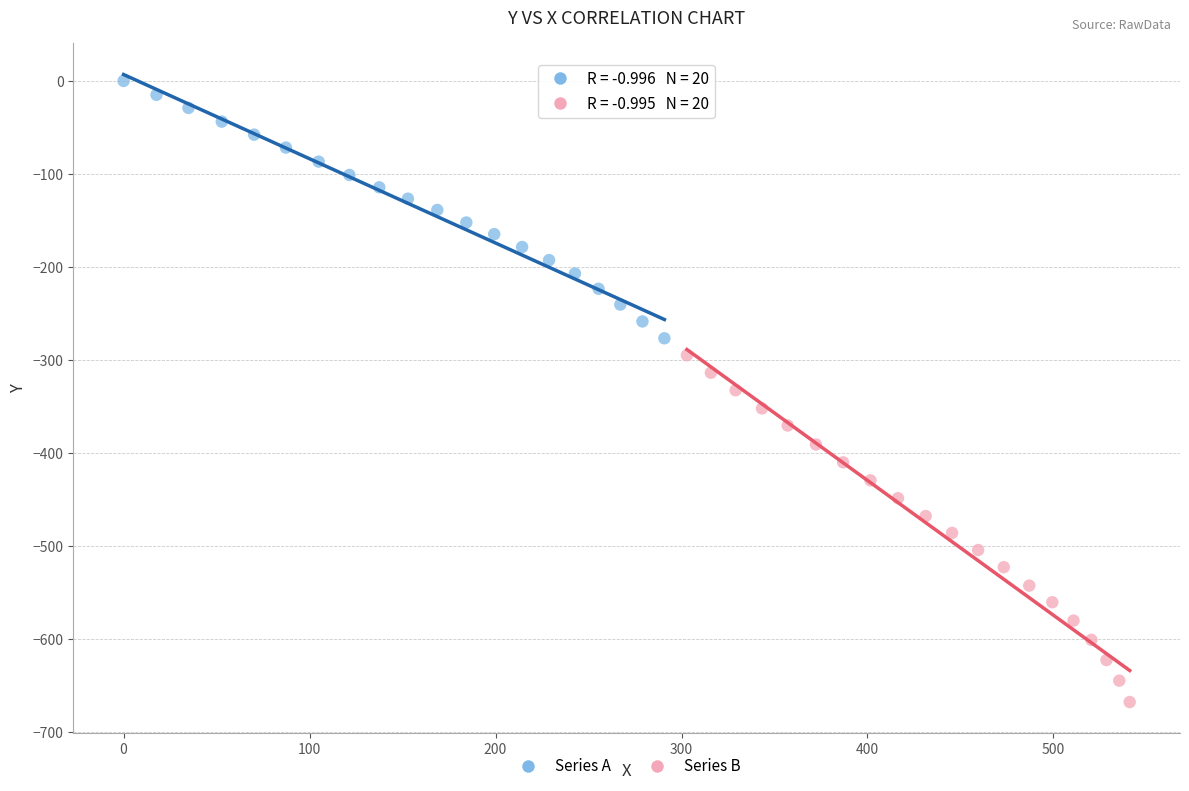

What are all the series names shown in the legend?

Series A, Series B